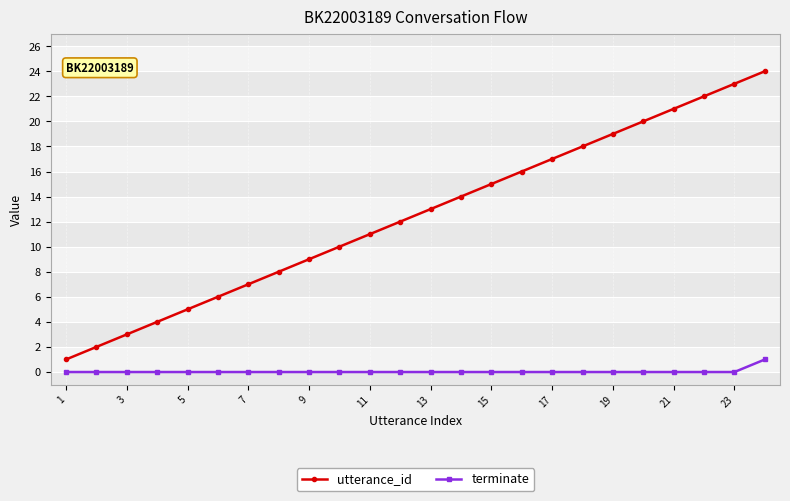

What is the greatest value displayed?

24